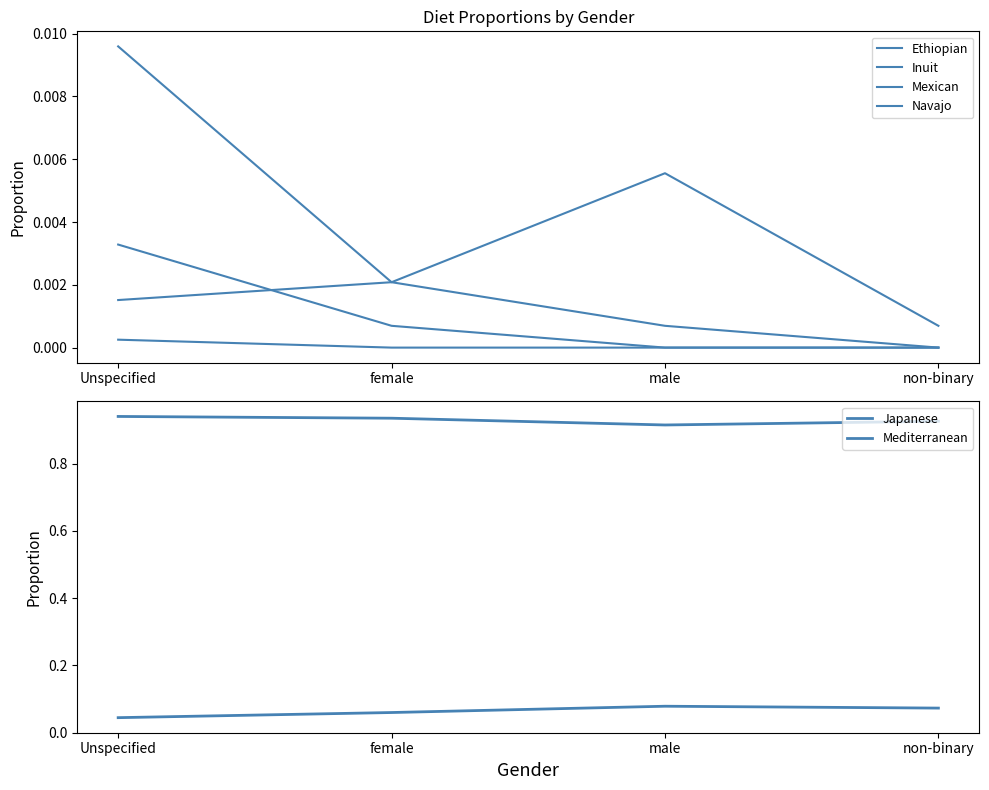

True or false: Inuit and Japanese intersect in this chart.

False